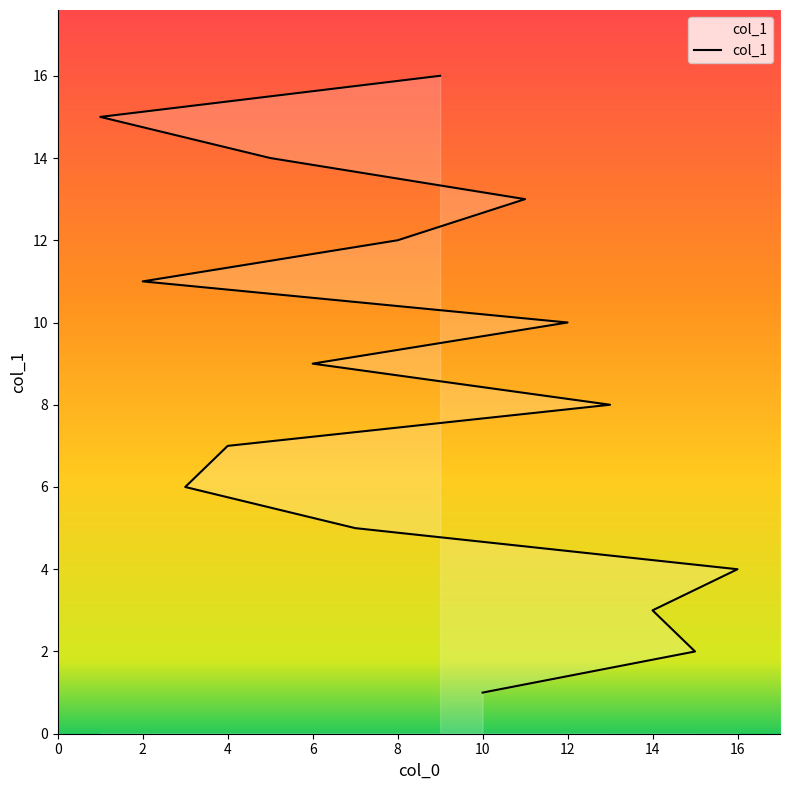

Which category has the lowest value across all series?

10